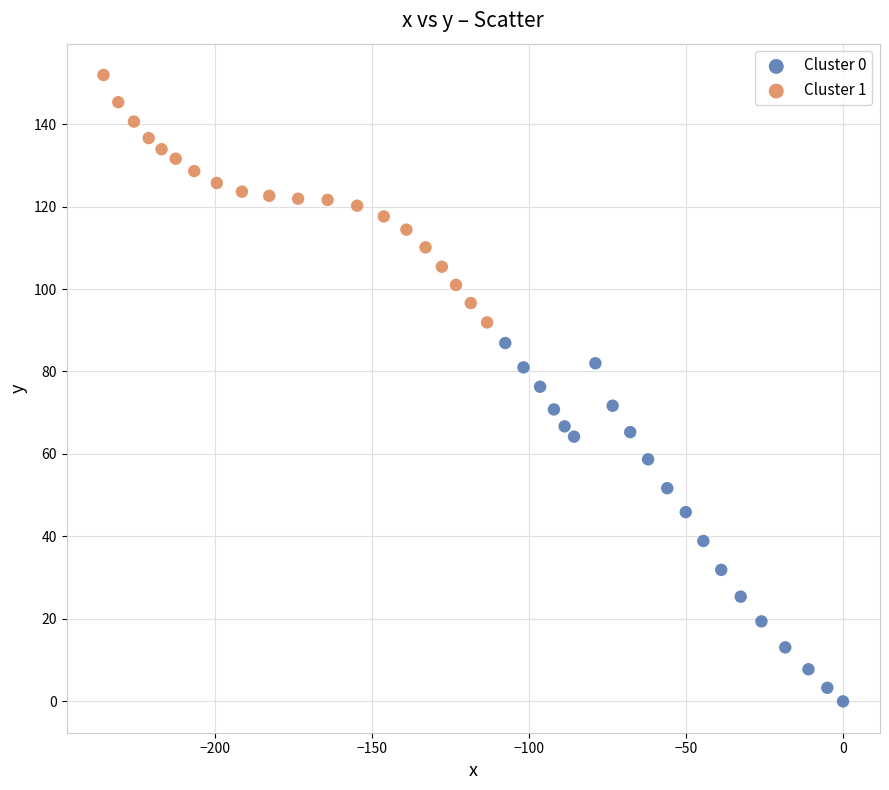

Which series has the widest spread of Y values?

Cluster 0